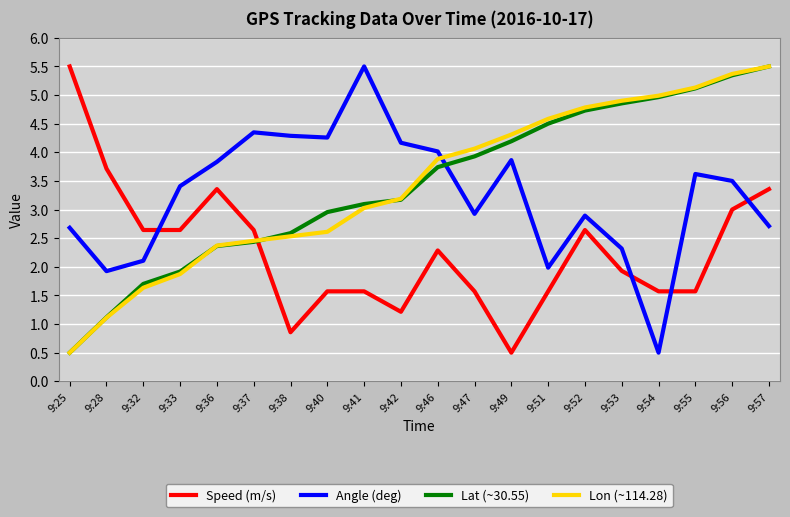

What is the spread (max minus min) of values at 9:40?

2.7